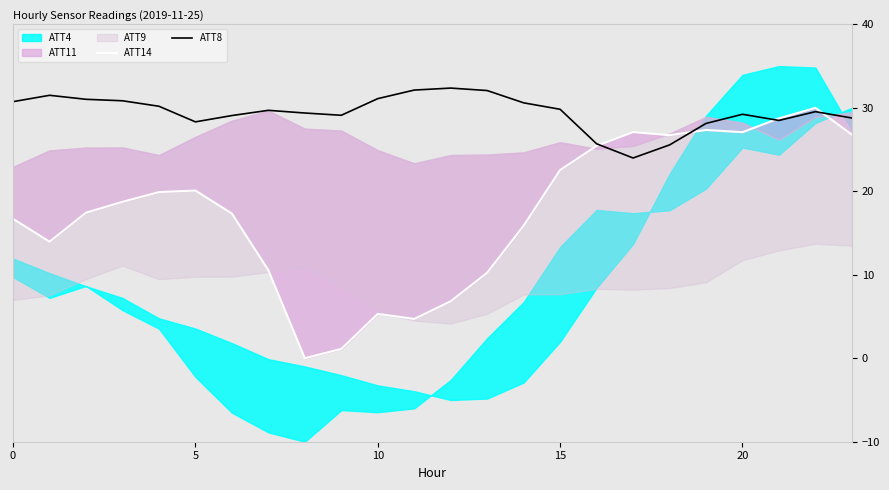

What is the maximum value for ATT8?

32.4